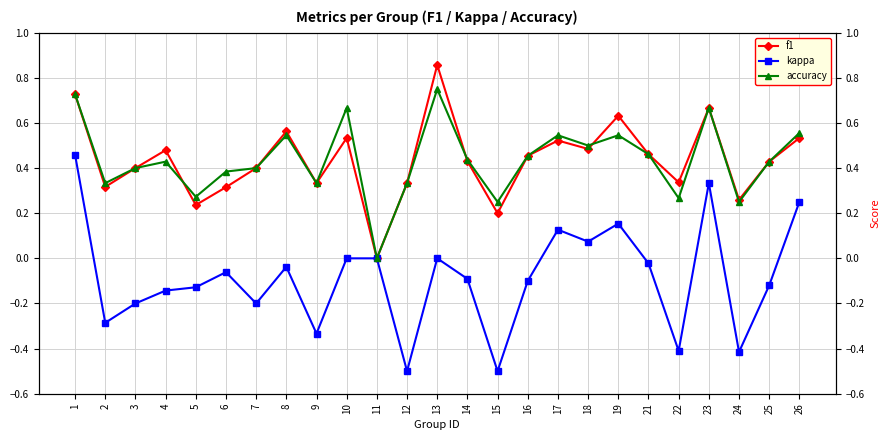

How many distinct data groups are displayed?

3